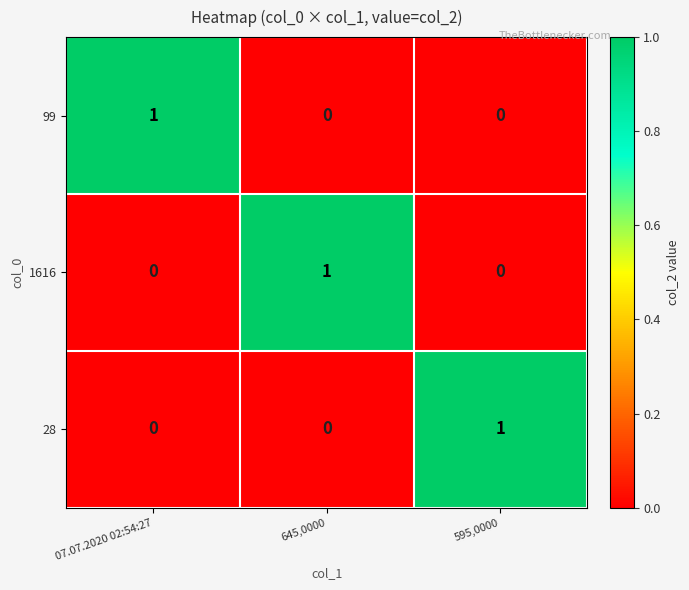

How many 99 values are between 0 and 1?

3